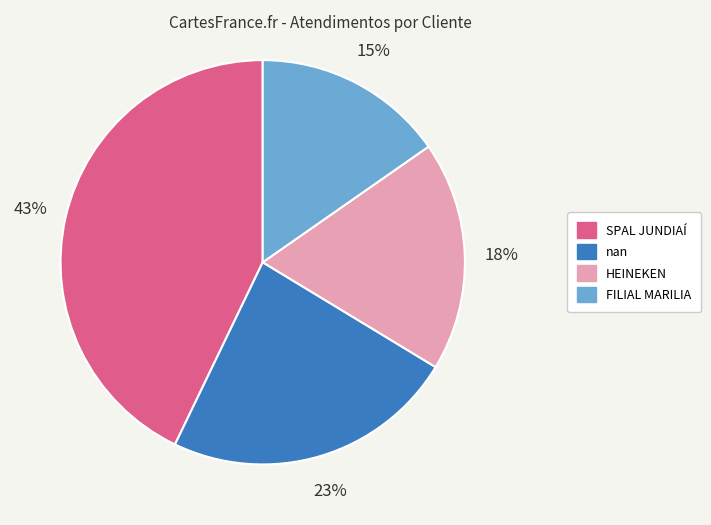

Count the number of slices in the pie.

4